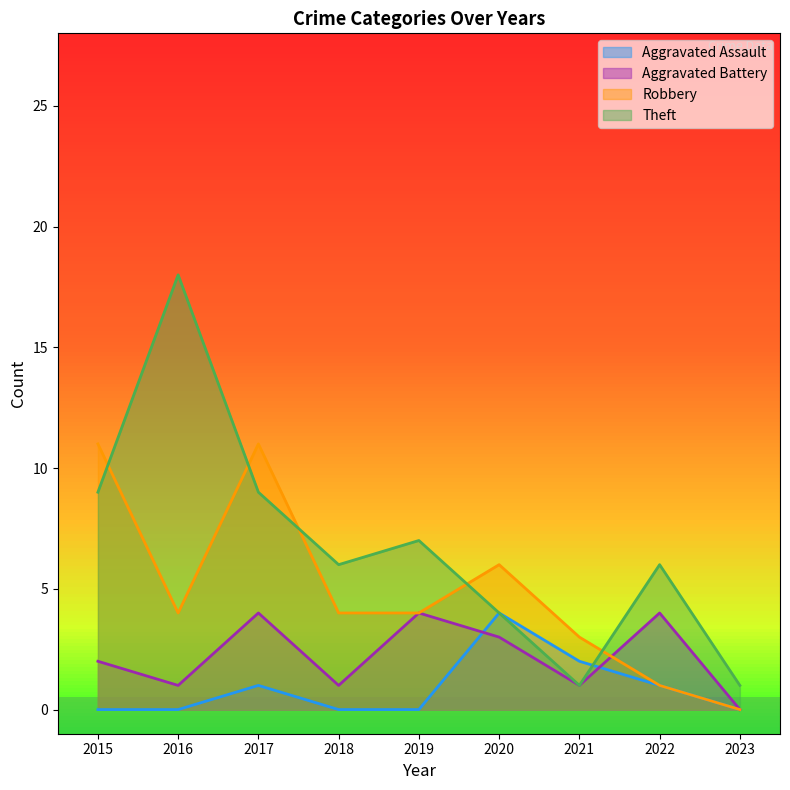

True or false: Theft and Aggravated Battery cross at least once.

False